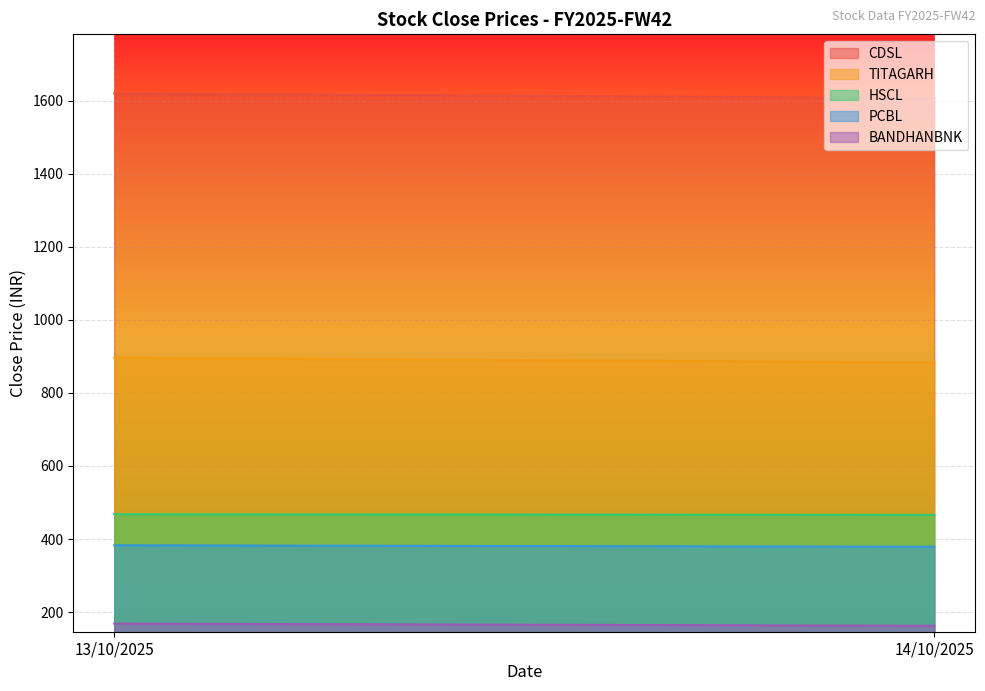

At which label does PCBL reach its minimum?

14/10/2025